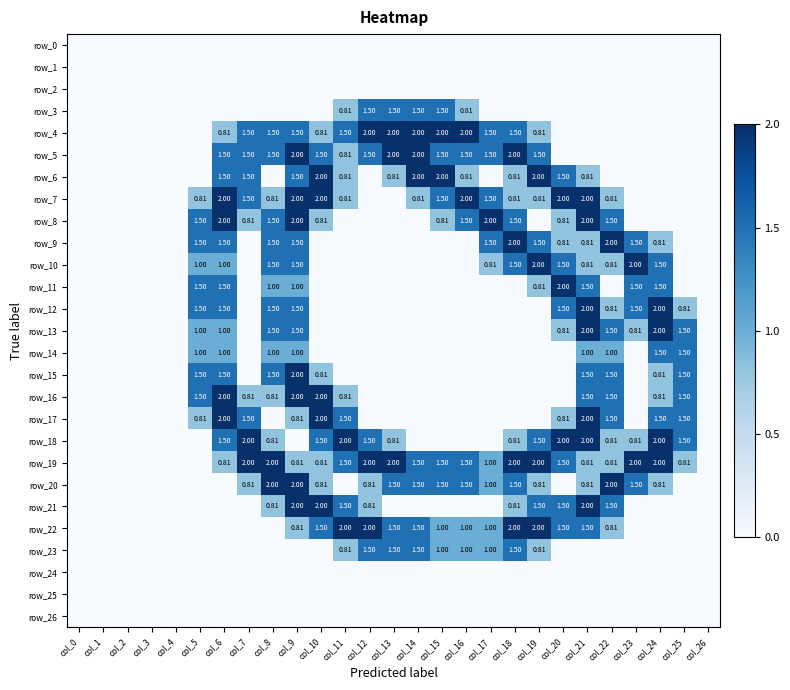

Between col_10 and col_24, which is larger?

col_10